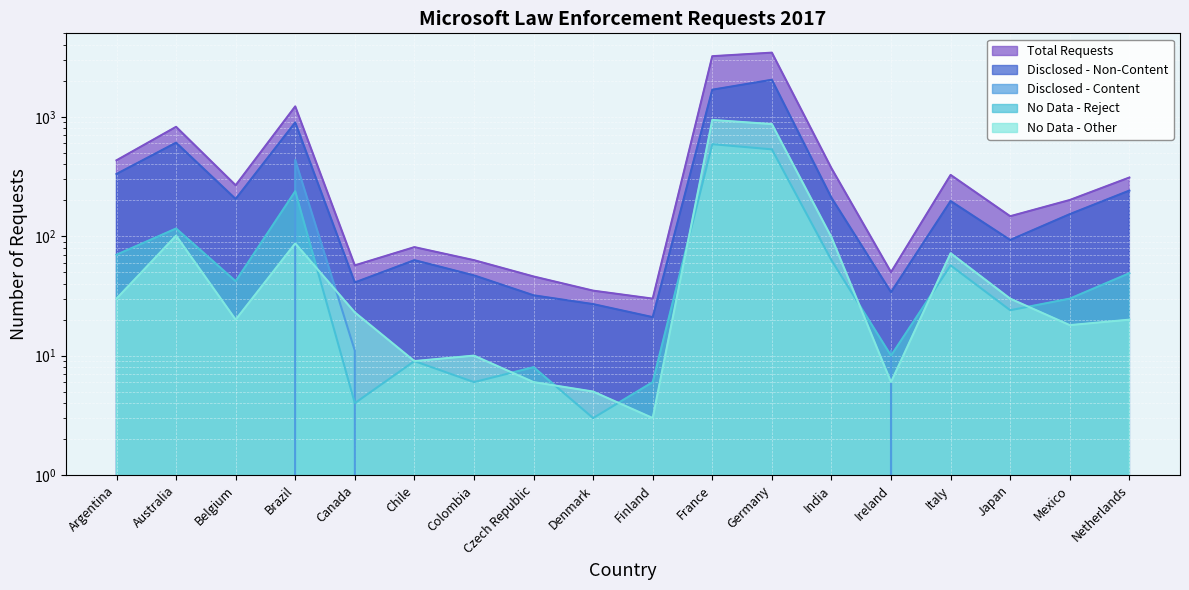

What is the maximum value for Total Requests?

3445